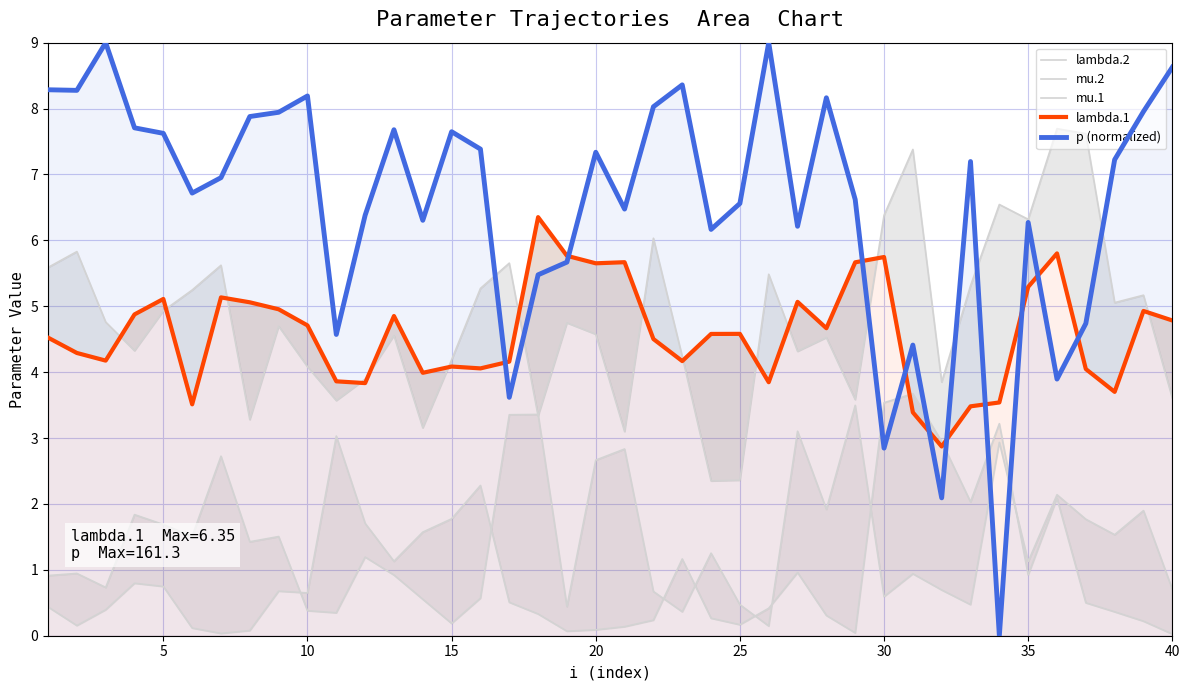

Which series has the largest total across all categories?

p (normalized)